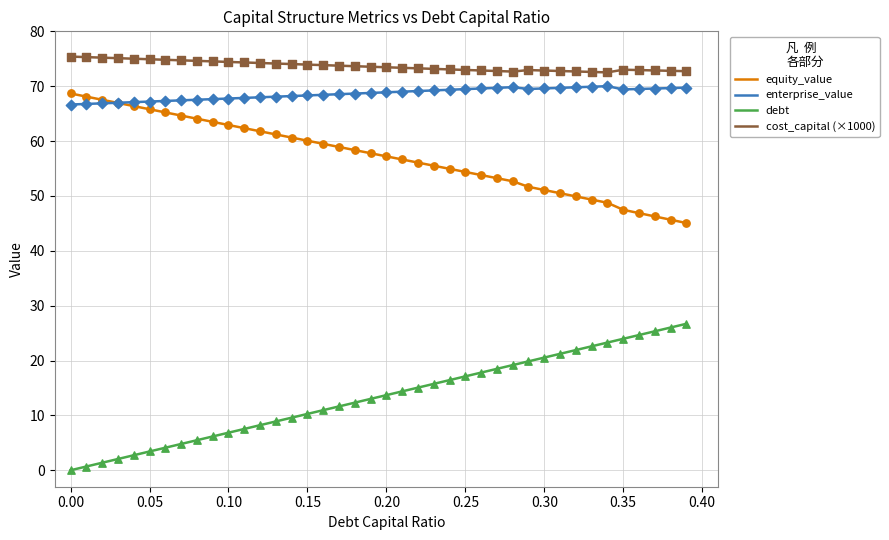

True or false: debt and enterprise_value cross at least once.

False